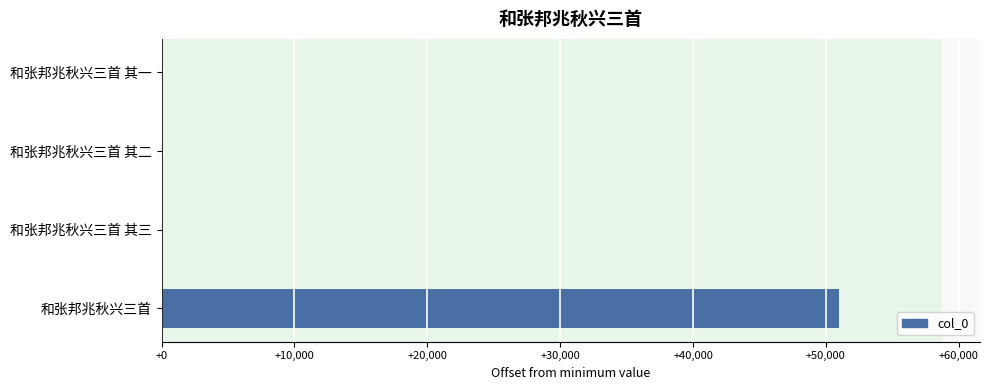

The chart shows a value of 51010 at 和张邦兆秋兴三首. True or false?

True